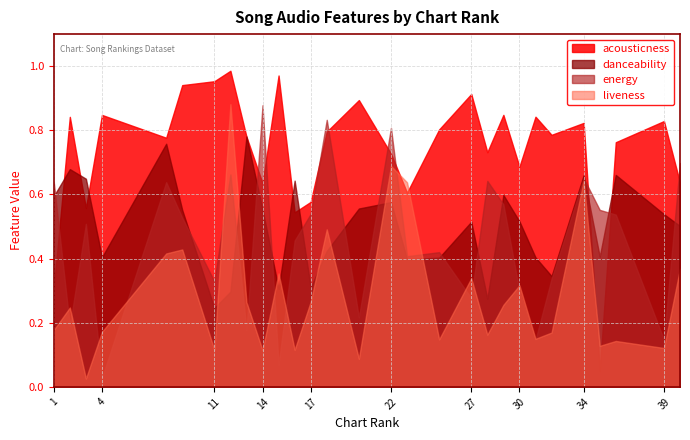

In danceability, how many points are higher than both neighbors (excluding endpoints)?

9